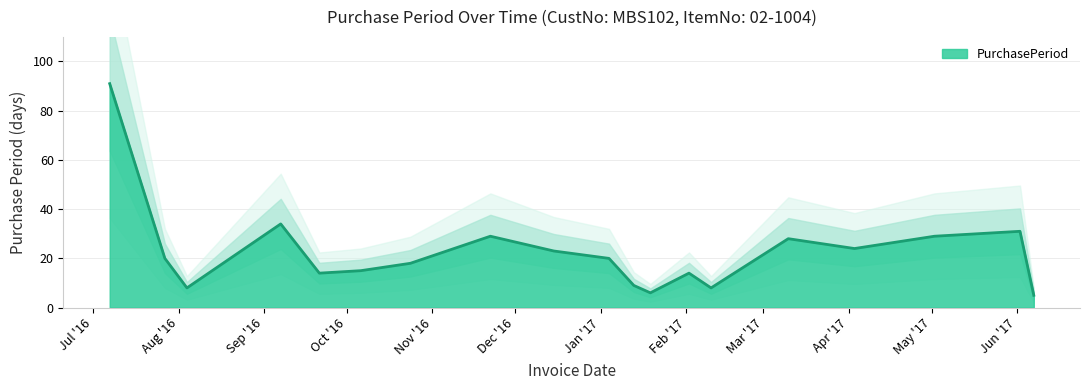

What is the difference between the values at 2016-09-07 and 2017-02-02?

20